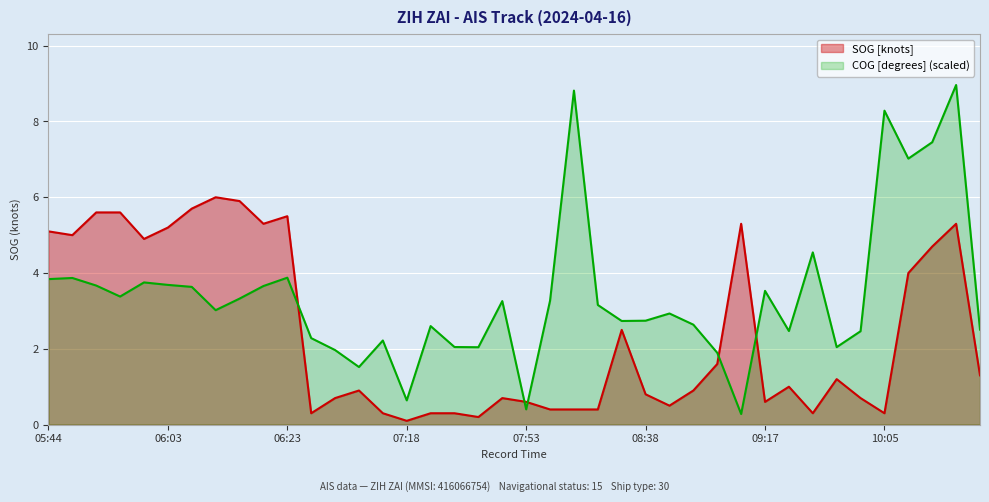

In COG, how many points are higher than both neighbors (excluding endpoints)?

12